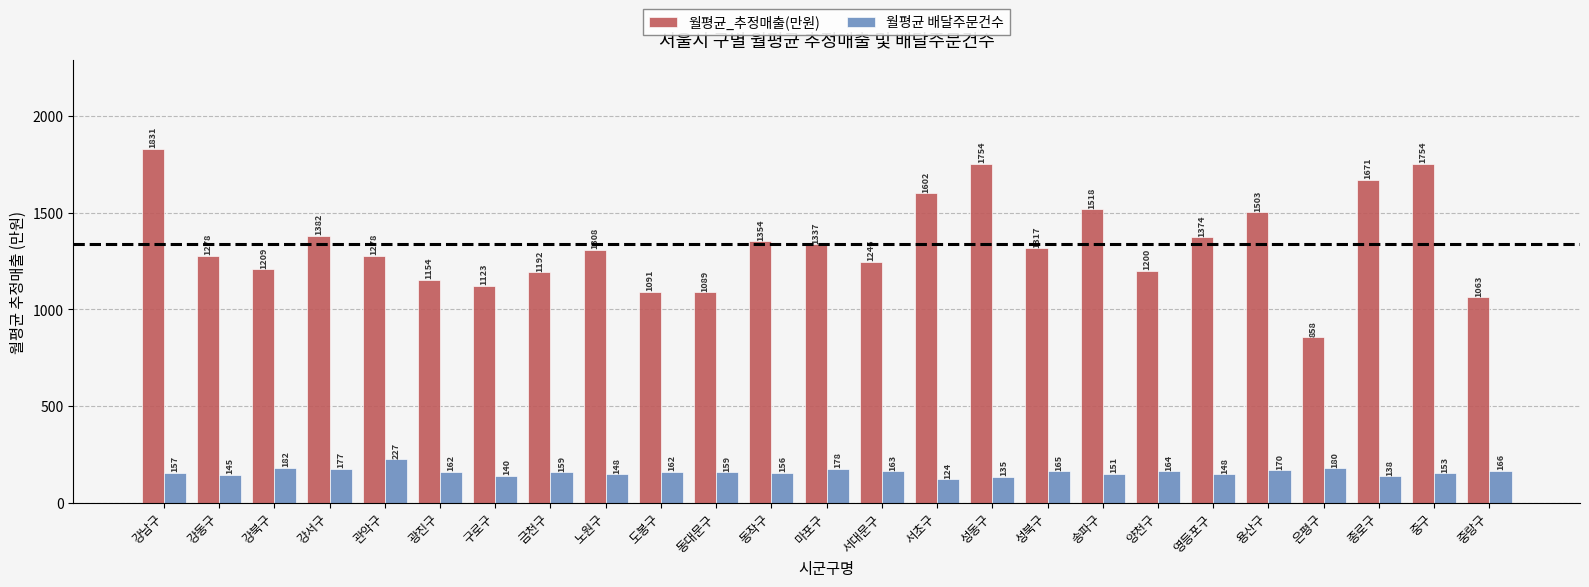

What is the difference between the maximum and minimum values in the 월평균 배달주문건수 series?

103